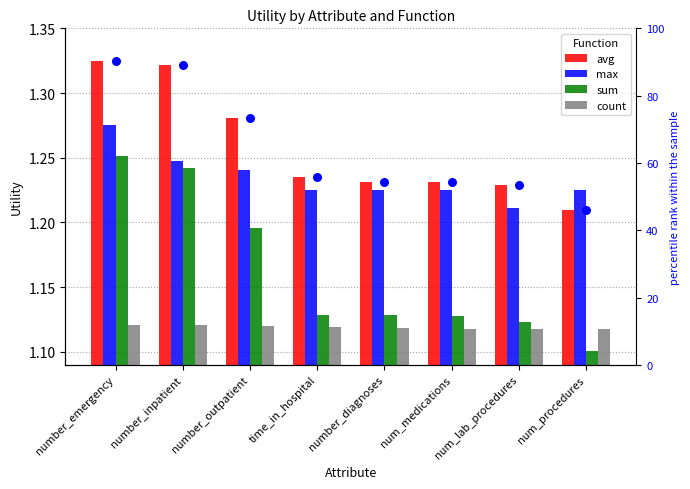

Which series reaches the minimum Y coordinate?

sum